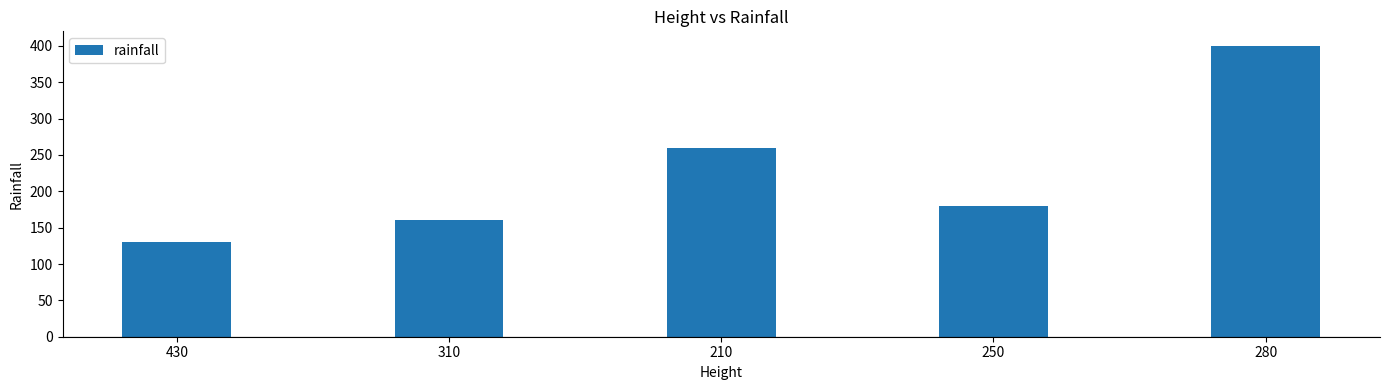

The value at 430 is 130. True or false?

True